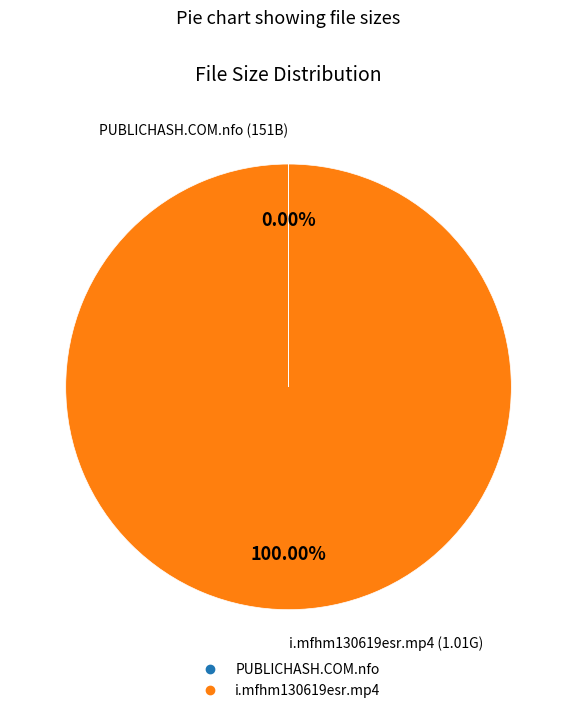

To the nearest percent, what is the difference between the largest and smallest slice percentages?

100%